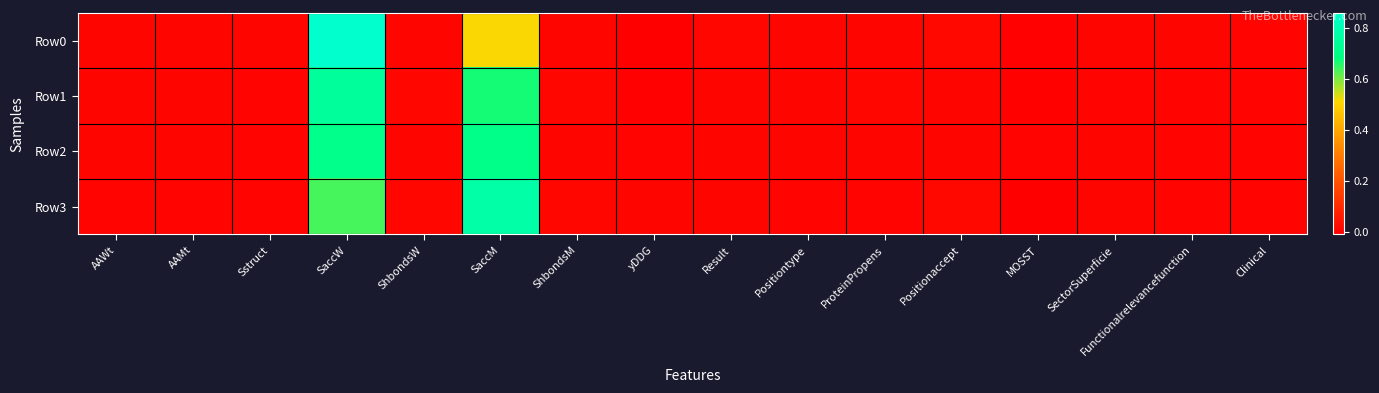

Reading left to right, what are all the values shown in this chart?

Row0: AAWt=0.0	AAMt=0.0	Sstruct=0.0	SaccW=0.9	ShbondsW=0.0	SaccM=0.5	ShbondsM=0.0	yDDG=-0.0	Result=0.0	Positiontype=0.0	ProteinPropens=0.0	Positionaccept=0.0	MOSST=-0.0	SectorSuperficie=0.0	Functionalrelevancefunction=0.0	Clinical=0.0
Row1: AAWt=0.0	AAMt=0.0	Sstruct=0.0	SaccW=0.7	ShbondsW=0.0	SaccM=0.7	ShbondsM=0.0	yDDG=-0.0	Result=0.0	Positiontype=0.0	ProteinPropens=0.0	Positionaccept=0.0	MOSST=-0.0	SectorSuperficie=0.0	Functionalrelevancefunction=0.0	Clinical=0.0
Row2: AAWt=0.0	AAMt=0.0	Sstruct=0.0	SaccW=0.7	ShbondsW=0.0	SaccM=0.7	ShbondsM=0.0	yDDG=0.0	Result=0.0	Positiontype=0.0	ProteinPropens=0.0	Positionaccept=0.0	MOSST=0.0	SectorSuperficie=0.0	Functionalrelevancefunction=0.0	Clinical=0.0
Row3: AAWt=0.0	AAMt=0.0	Sstruct=0.0	SaccW=0.6	ShbondsW=0.0	SaccM=0.8	ShbondsM=0.0	yDDG=0.0	Result=0.0	Positiontype=0.0	ProteinPropens=0.0	Positionaccept=0.0	MOSST=-0.0	SectorSuperficie=0.0	Functionalrelevancefunction=0.0	Clinical=0.0